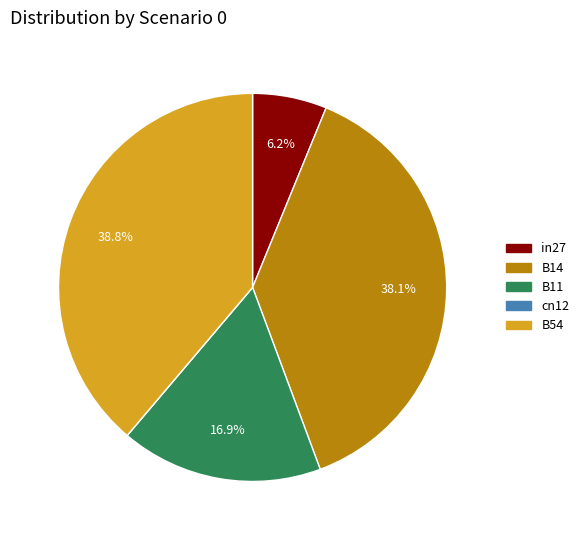

What percentage is the B14 slice, to the nearest percent?

38%